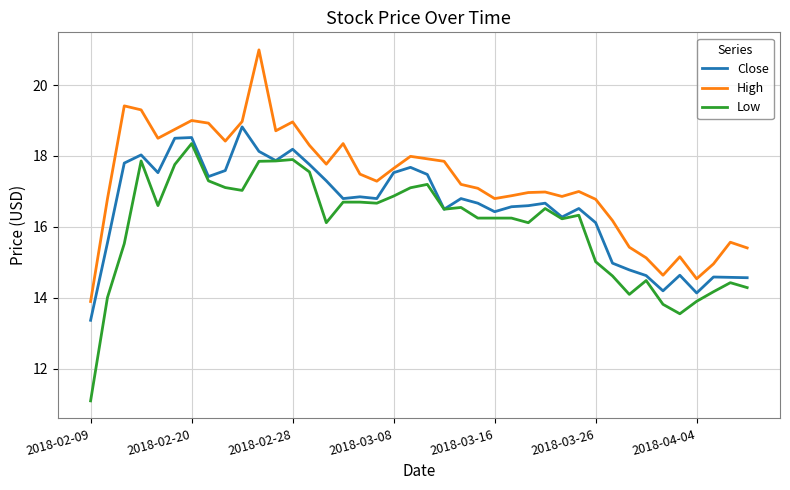

Count the number of data series in this chart.

3